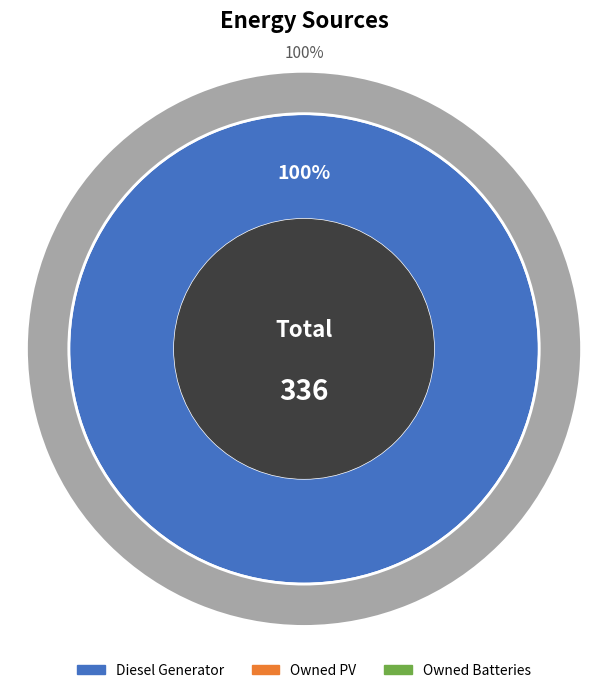

True or false: Owned Batteries accounts for 11% of the total.

False